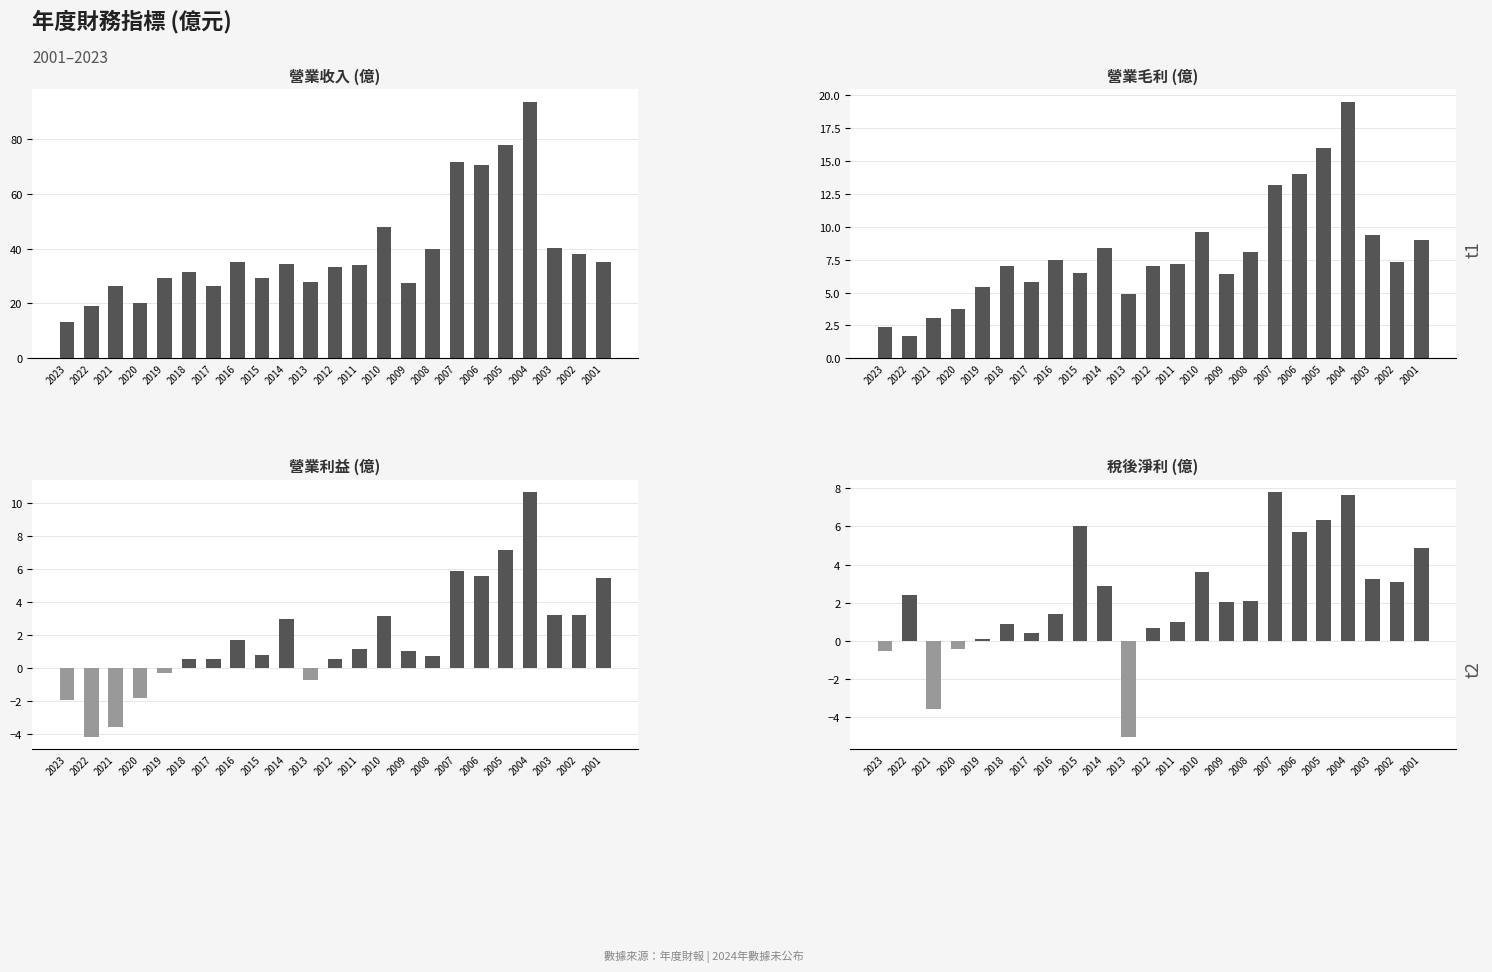

What is the difference between the second highest and minimum values in the 營業收入 series?

64.4